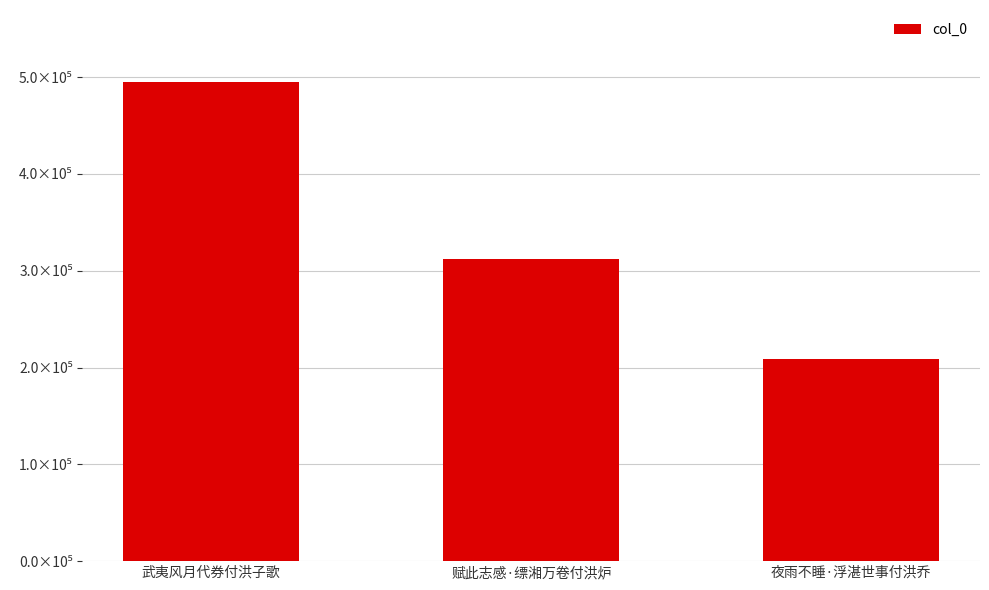

Does the chart contain any negative values?

No